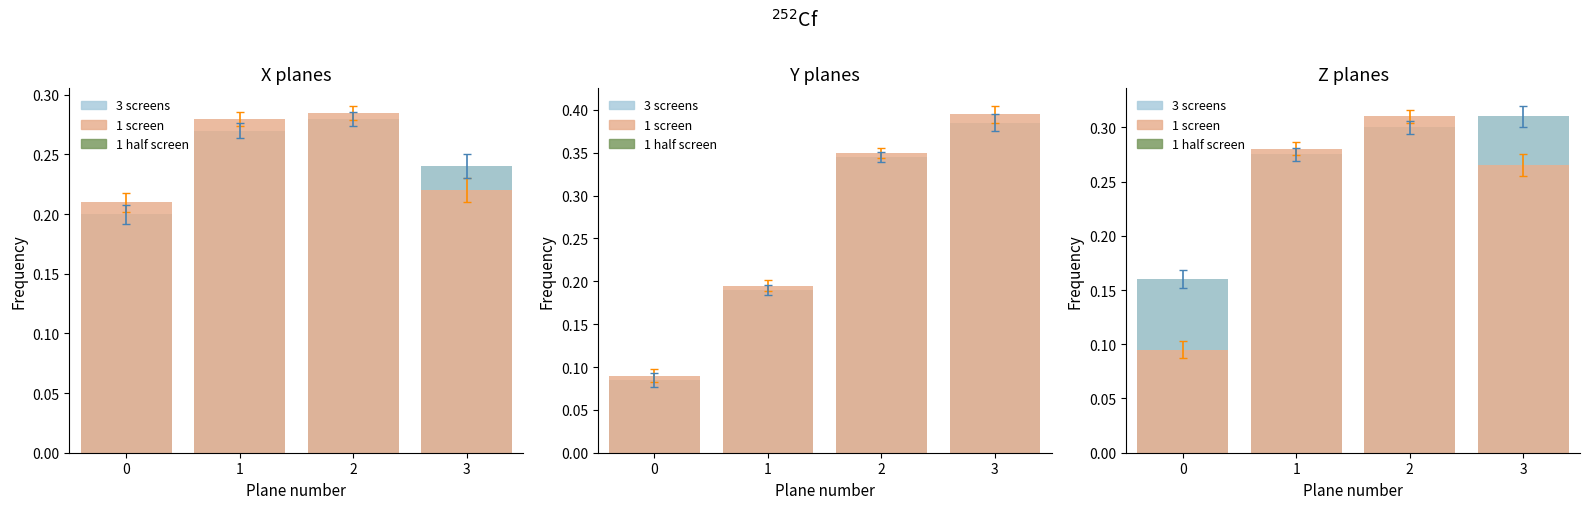

Count the number of categories in the chart.

4